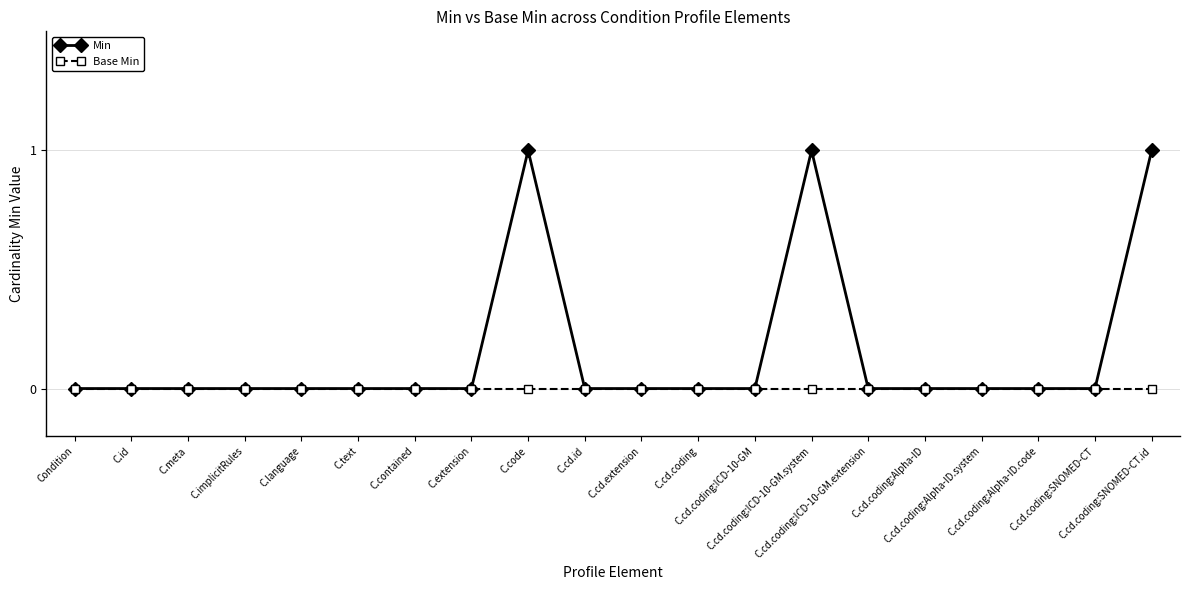

Rank the series by their maximum value, from highest to lowest.

Min, Base Min